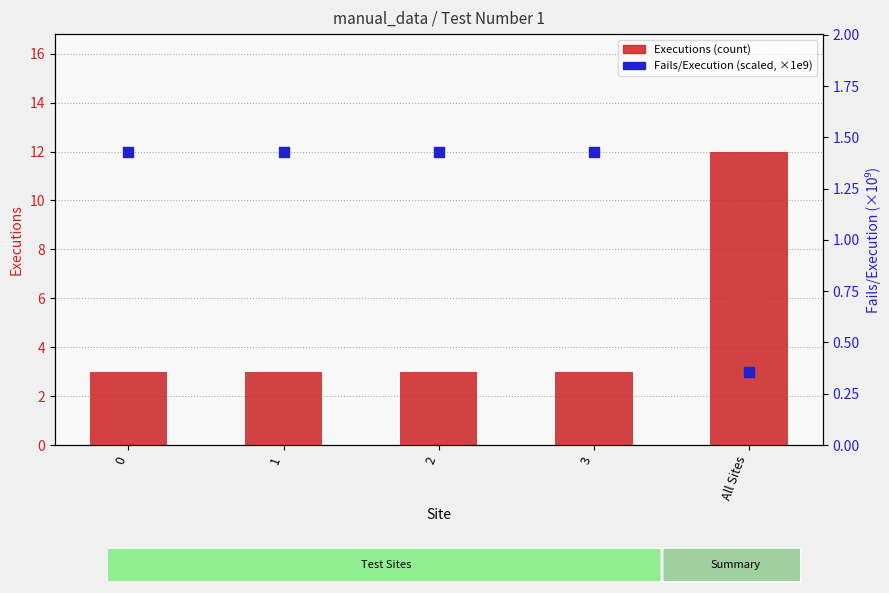

Is the value of Fails/Execution (scaled, ×1e9) at 0 greater than the value of Executions (count) at All Sites?

No